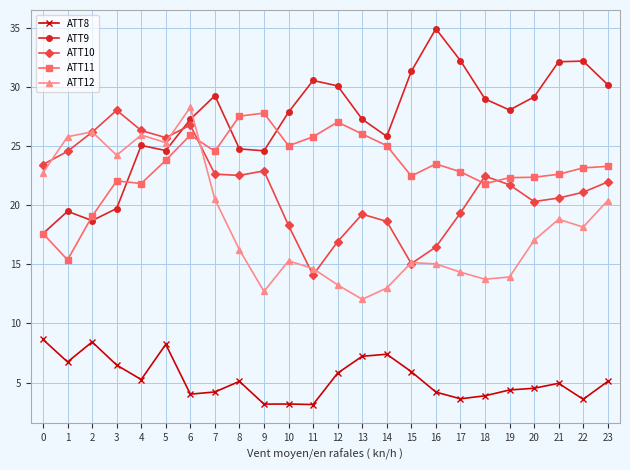

What is the value of the ATT10 point at the 8th from the left?

22.6